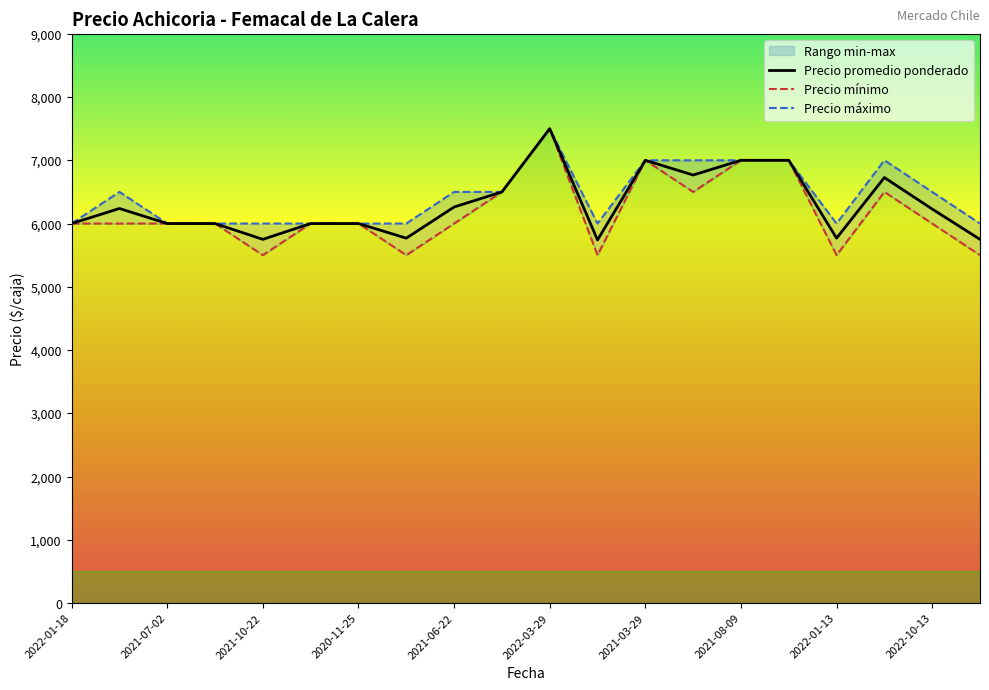

At which label does Precio promedio ponderado first exceed 6229?

2021-07-29